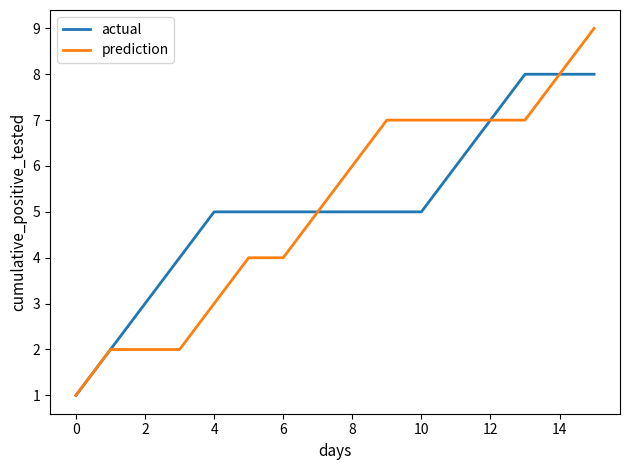

What is the maximum value shown in the chart?

9